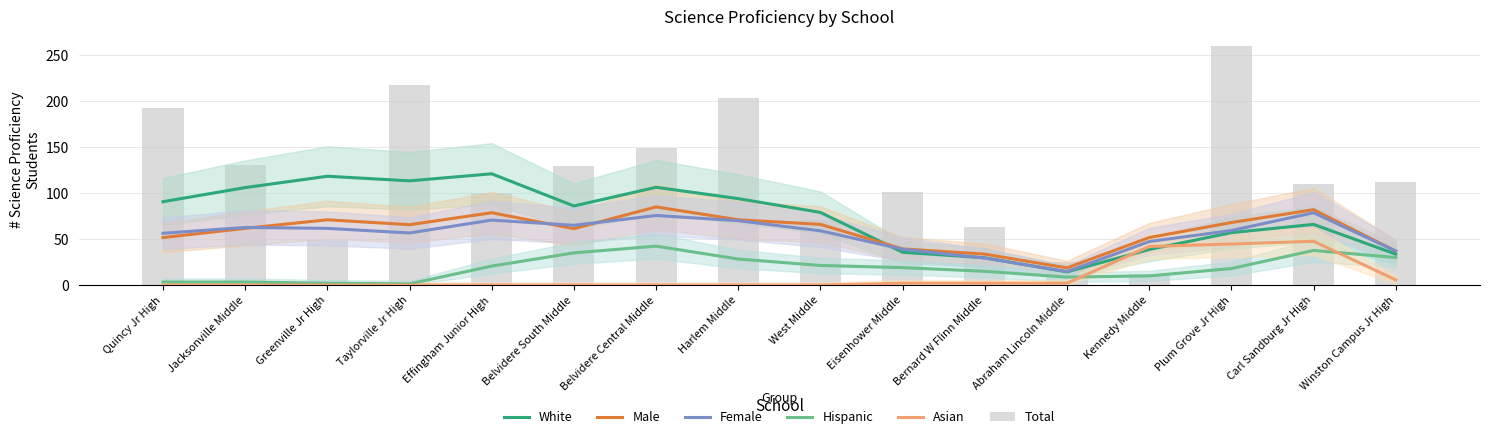

Which series changed the most between Bernard W Flinn Middle and Winston Campus Jr High?

Total